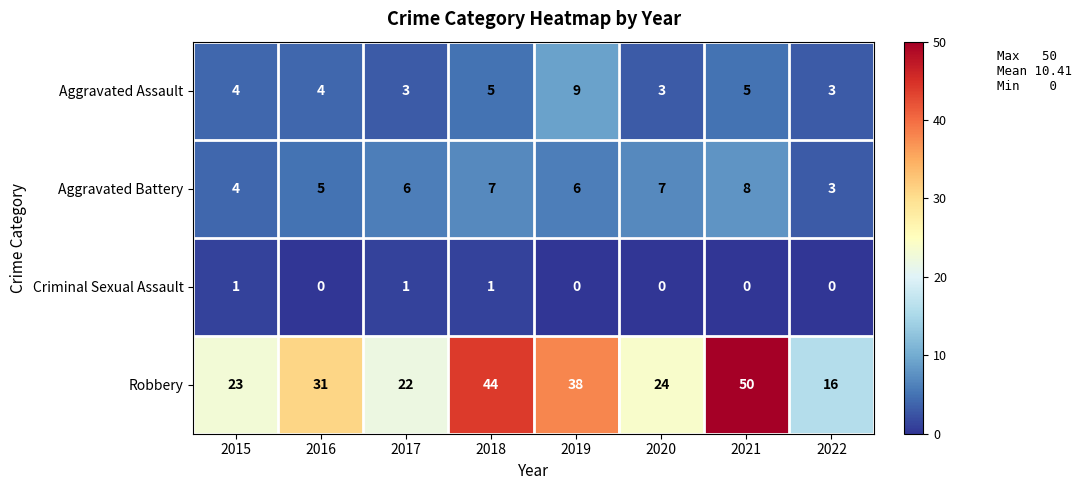

What is the total value across all series at 2022?

22